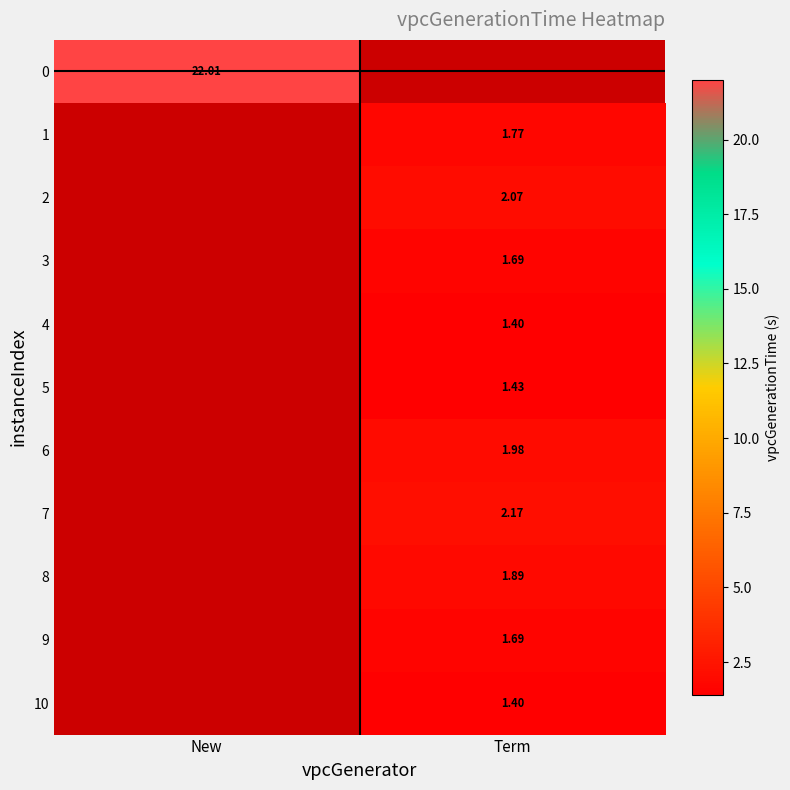

Is the value of 7 at Term greater than the value of 1 at Term?

Yes